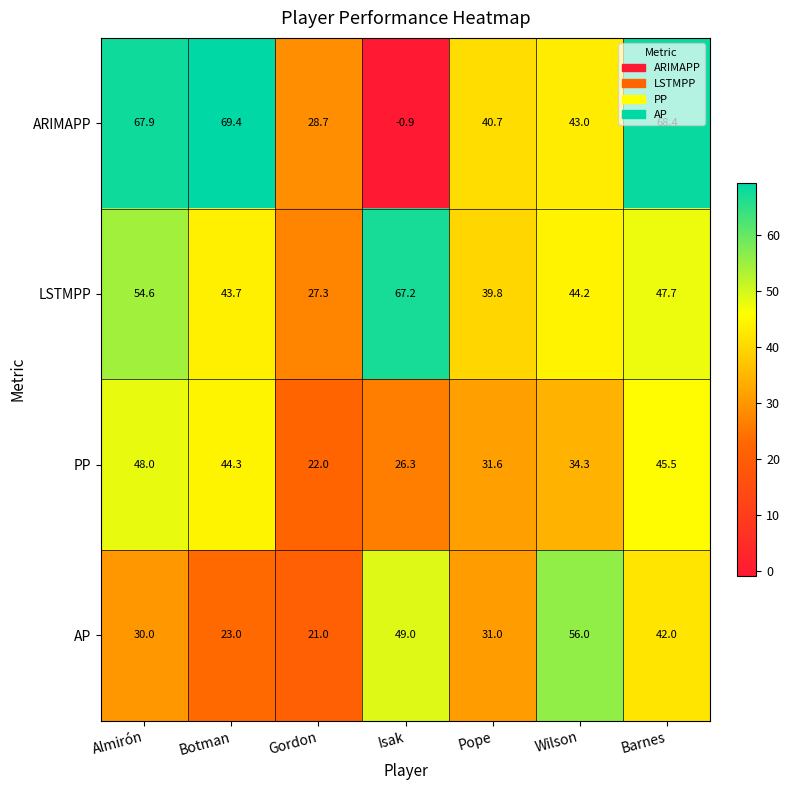

At which category is the sum across all series the highest?

Barnes